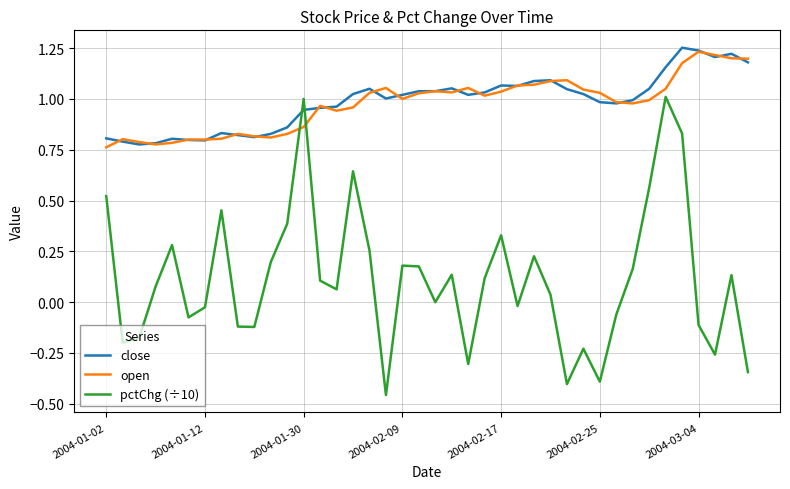

Which series has the widest spread of values?

pctChg (÷10)